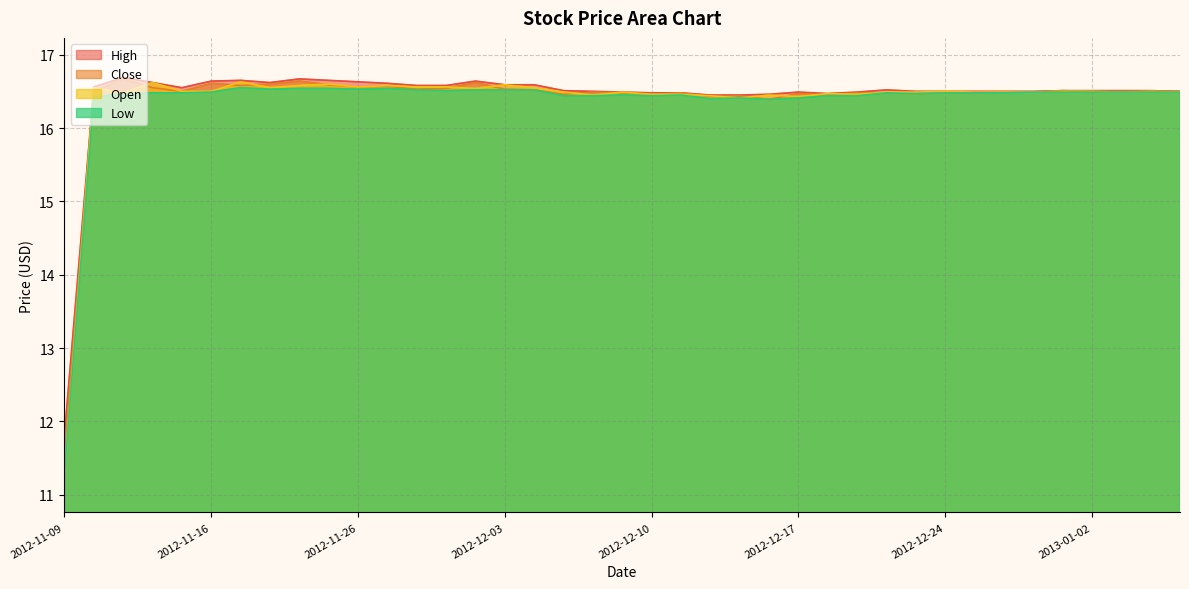

How many data points in High are less than 16?

1